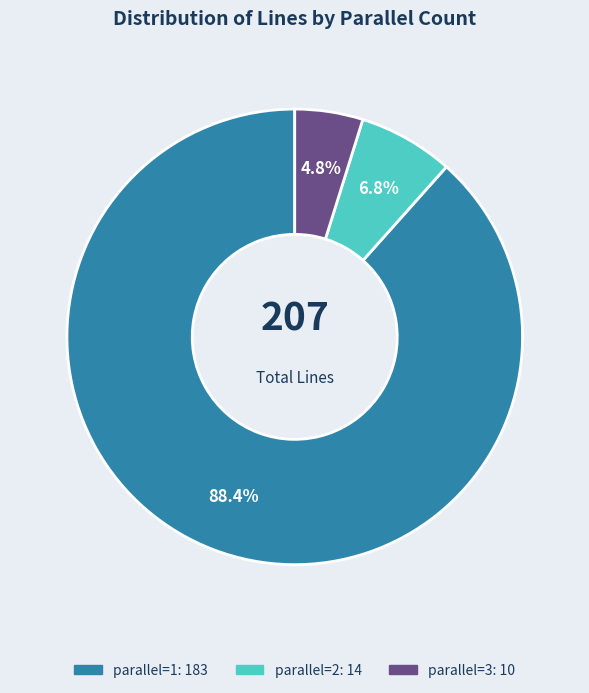

To the nearest percent, what percentage of the pie is parallel=1?

88%